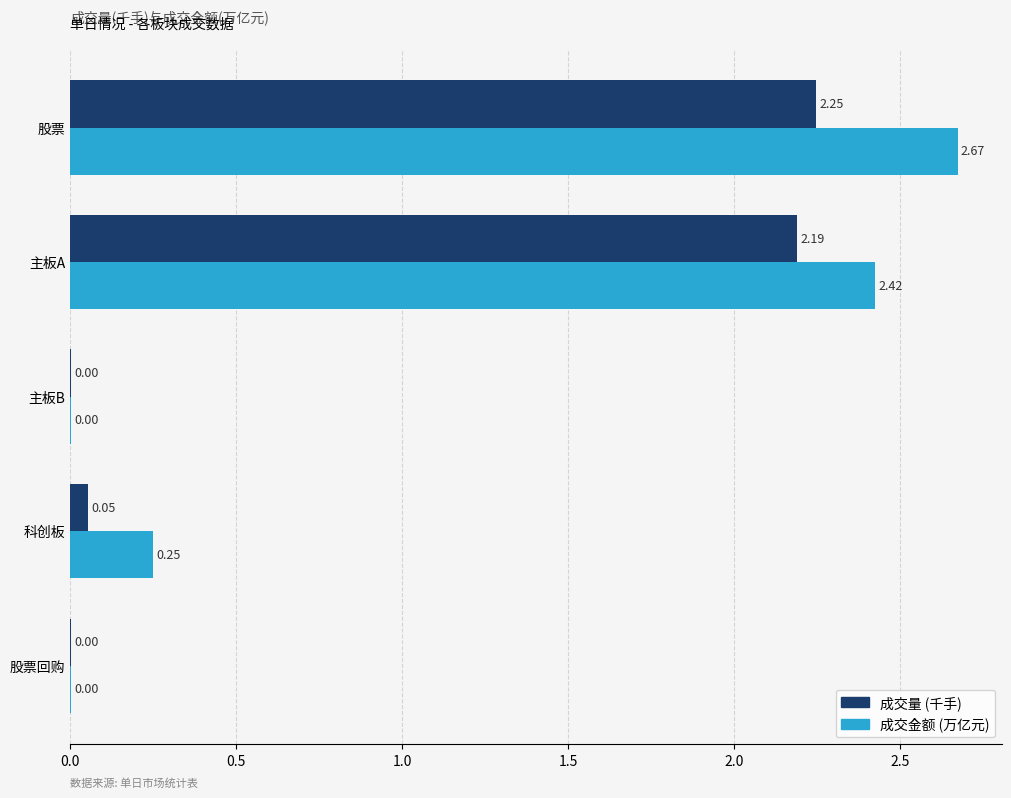

Which series changed the most between 主板B and 股票?

成交金额 (万亿元)